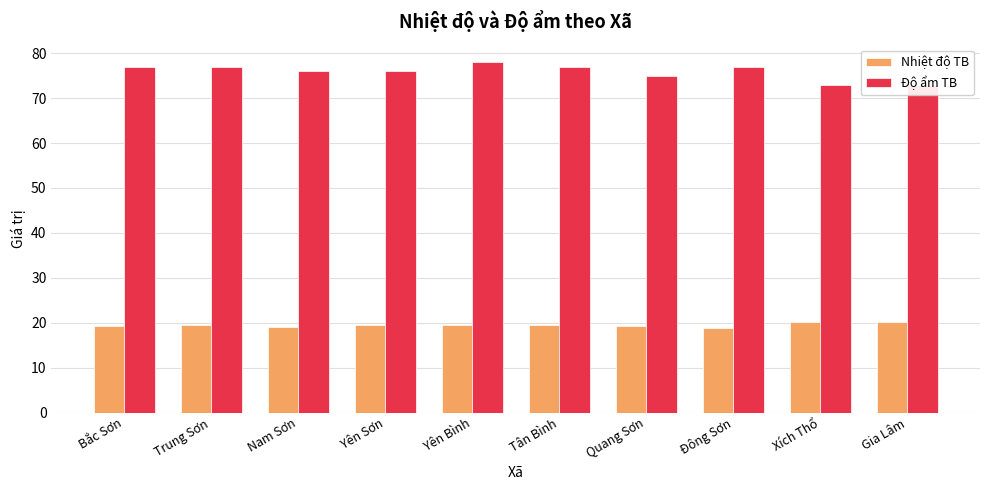

What is the label of the 5th bar from the right?

Tân Bình